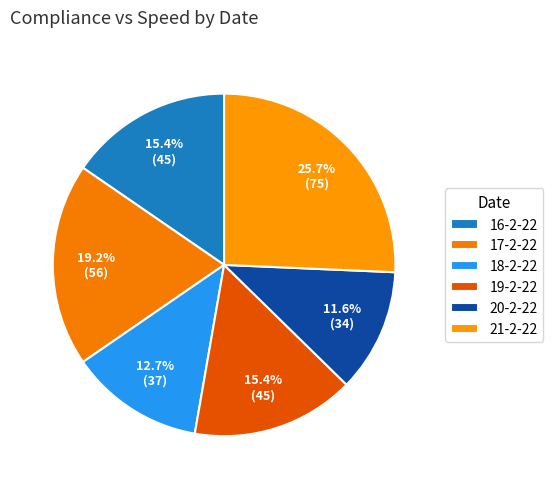

How many segments does this pie chart have?

6